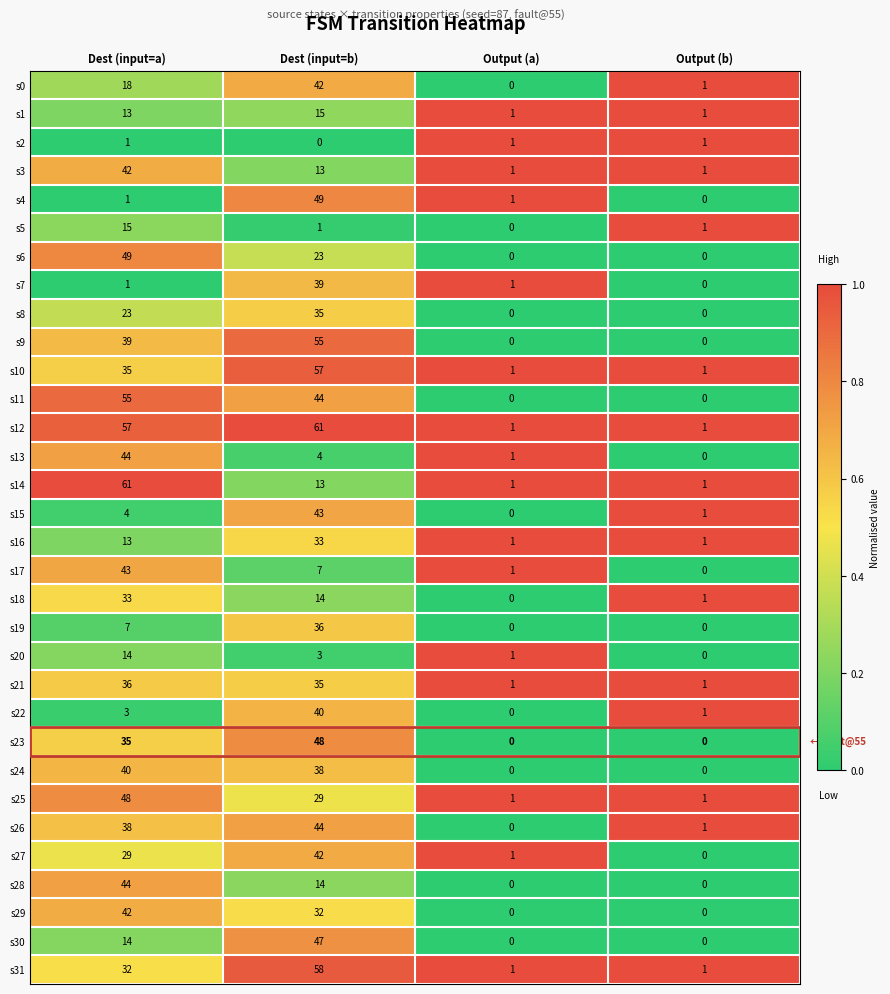

What is the maximum value shown in the chart?

61